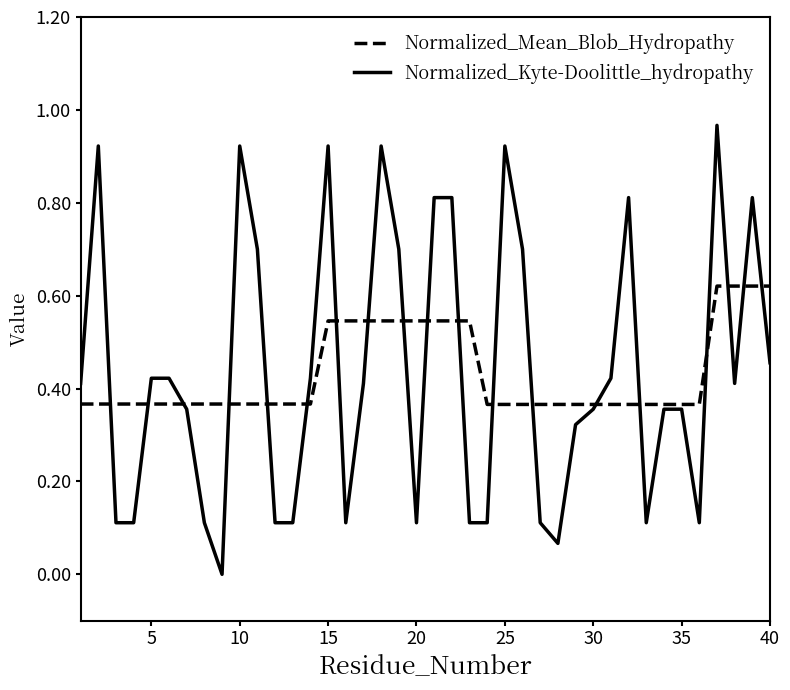

Does the chart have visible grid lines?

No